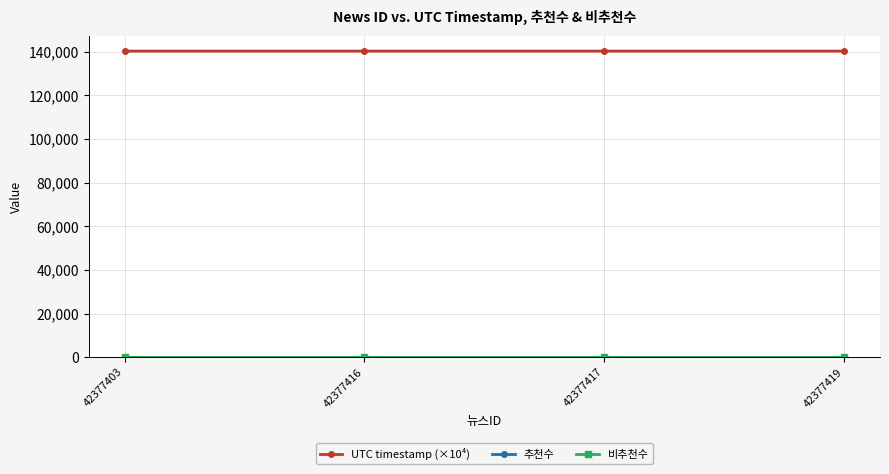

True or false: UTC timestamp (×10⁴) and 비추천수 intersect in this chart.

False